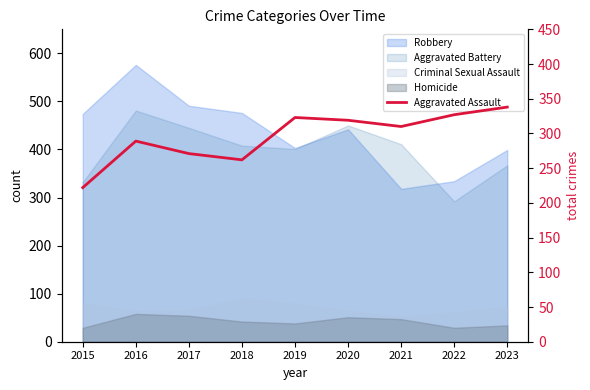

Reading right to left, transcribe all the data shown in this chart.

2023=338	2022=327	2021=310	2020=319	2019=323	2018=262	2017=271	2016=289	2015=222